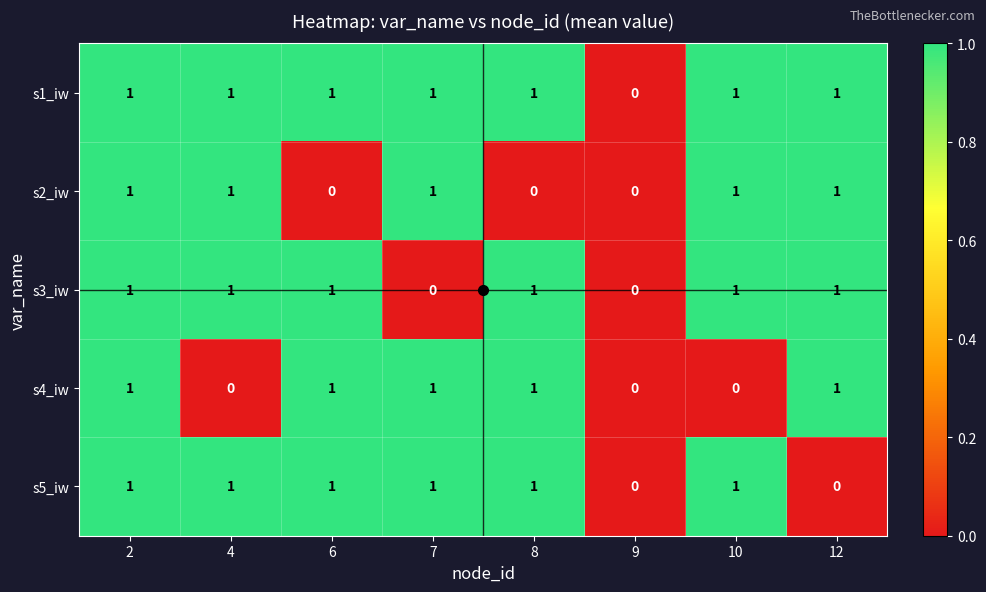

Is it true that s2_iw equals 2 at 10?

False